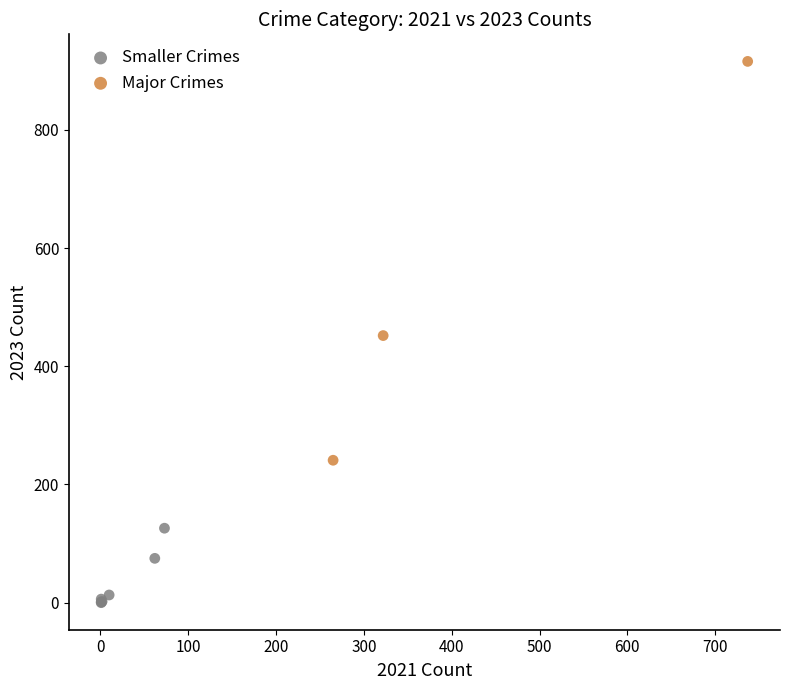

Which series reaches the maximum Y coordinate?

Major Crimes